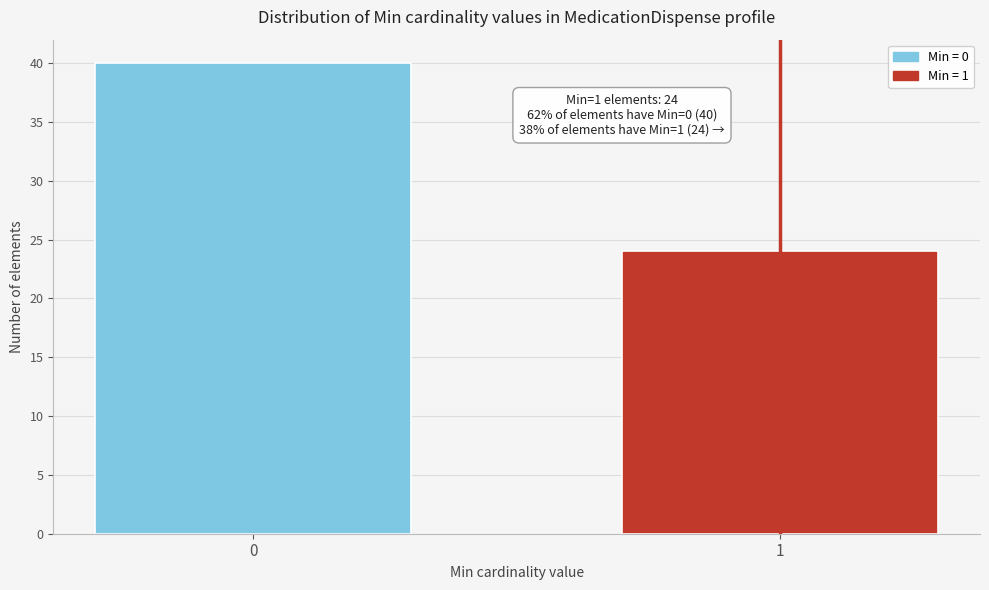

Reading left to right, transcribe all the data shown in this chart.

0=40	1=24